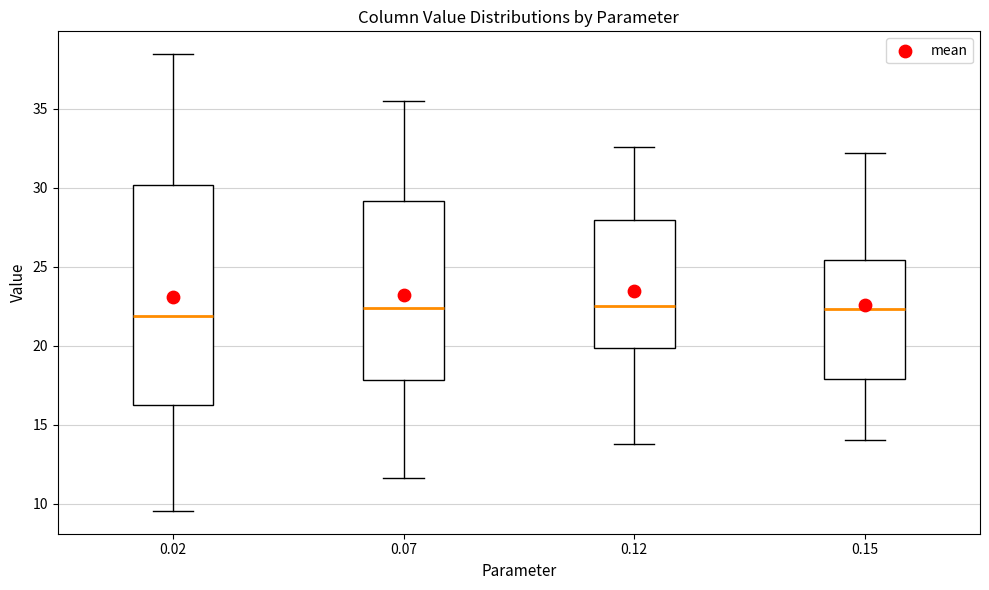

Where is the lower edge of the box at x = 0.02 on the y-axis? The values are not printed on the chart, so give them approximately, as read against the axis.

16.0